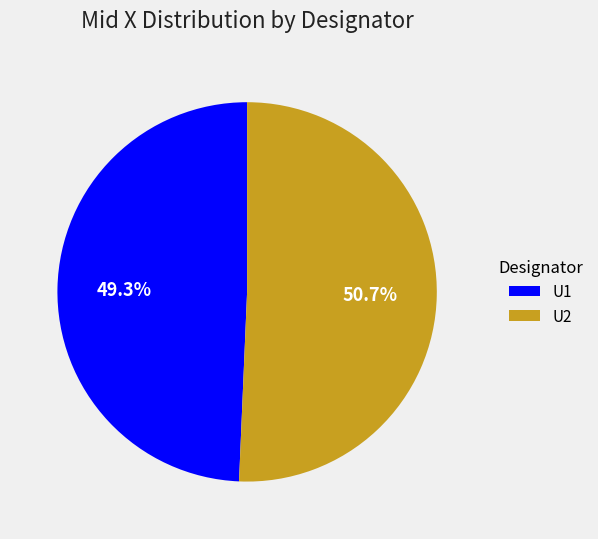

To the nearest percent, what is the combined percentage of U1 and U2?

100%